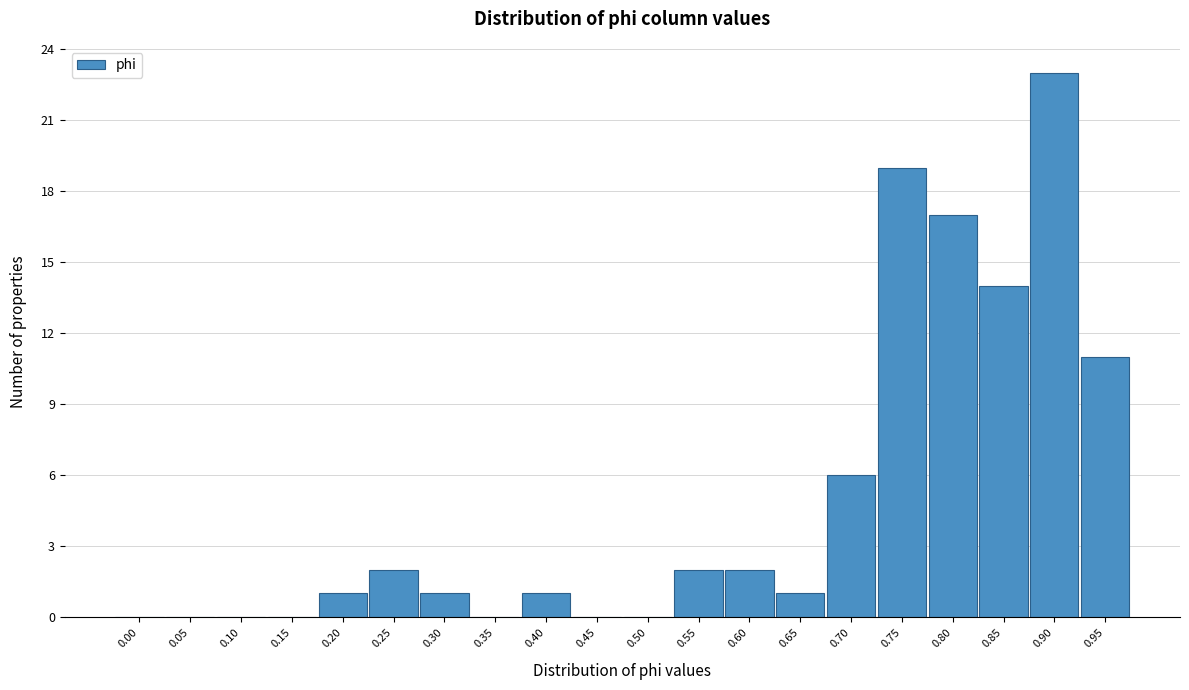

Reading left to right, list all the values displayed in this chart.

0.00=0	0.05=0	0.10=0	0.15=0	0.20=1	0.25=2	0.30=1	0.35=0	0.40=1	0.45=0	0.50=0	0.55=2	0.60=2	0.65=1	0.70=6	0.75=19	0.80=17	0.85=14	0.90=23	0.95=11